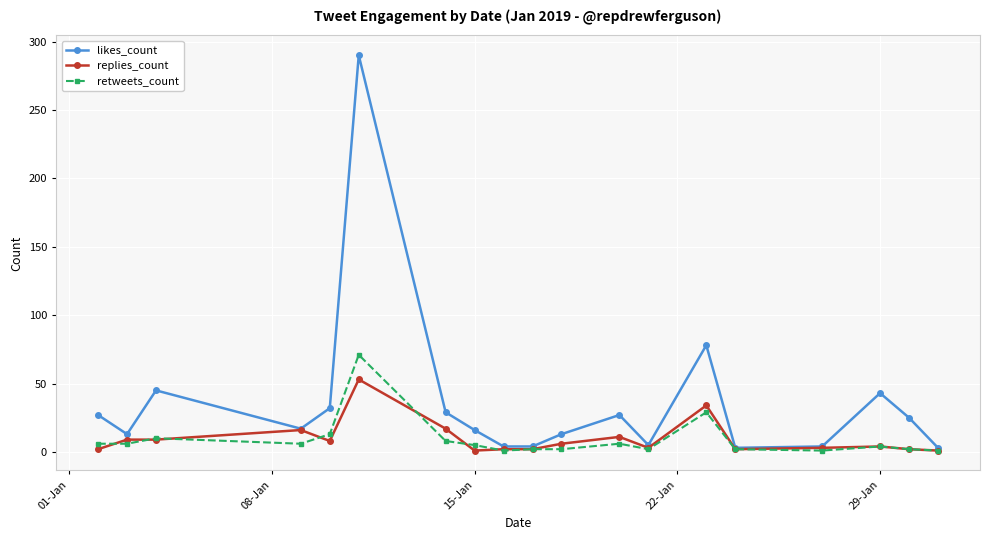

Which series has the largest total across all categories?

likes_count